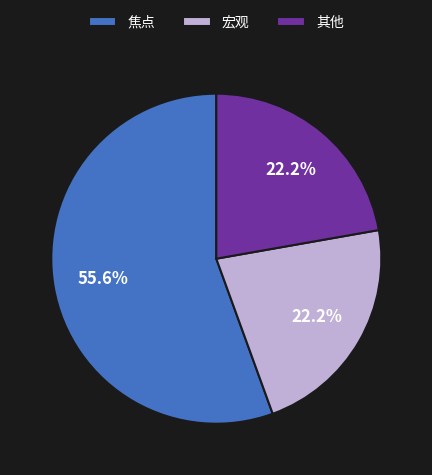

Which category accounts for the majority?

焦点